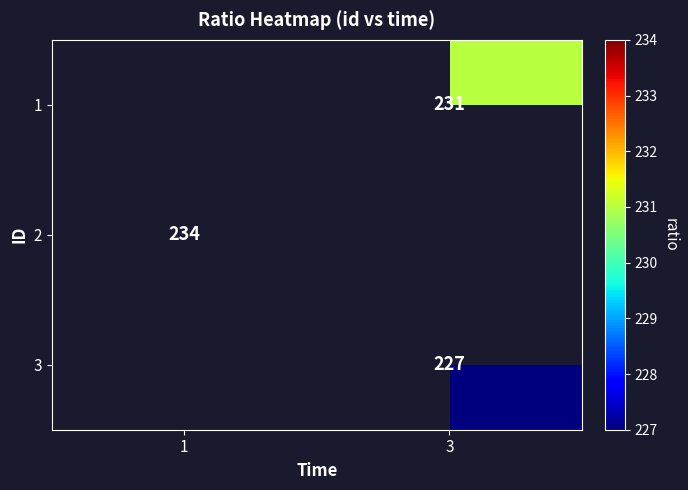

Is it true that 3 equals 150 at 3?

False